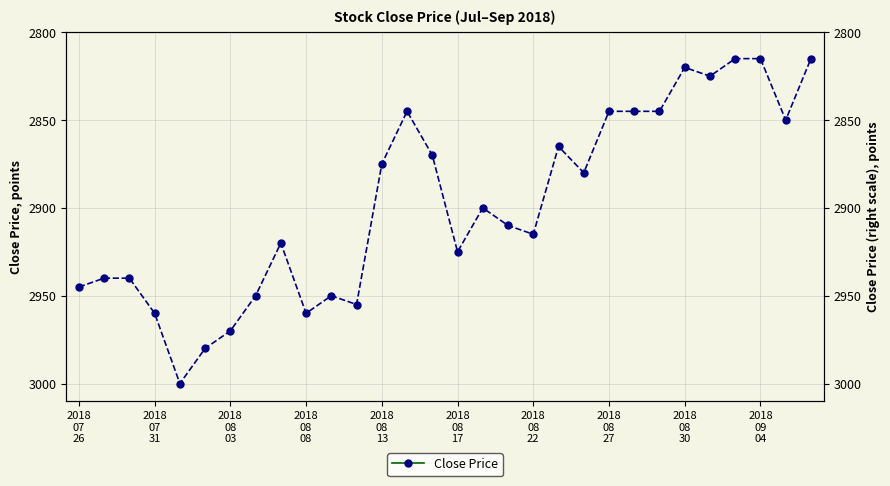

What position from the right is 2018
07
26?

30